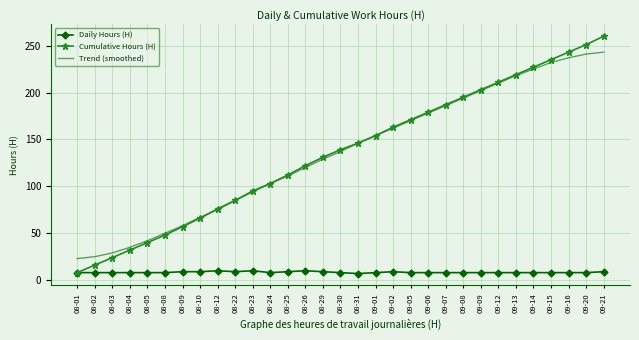

True or false: Trend (smoothed) has a value of 225 at 09-14.

True